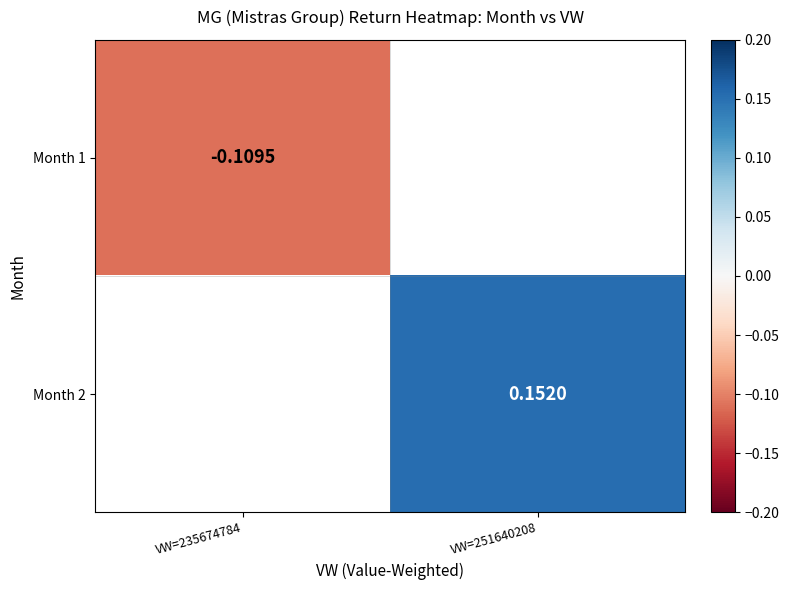

What is the lowest value of the Month 1 series?

-0.1